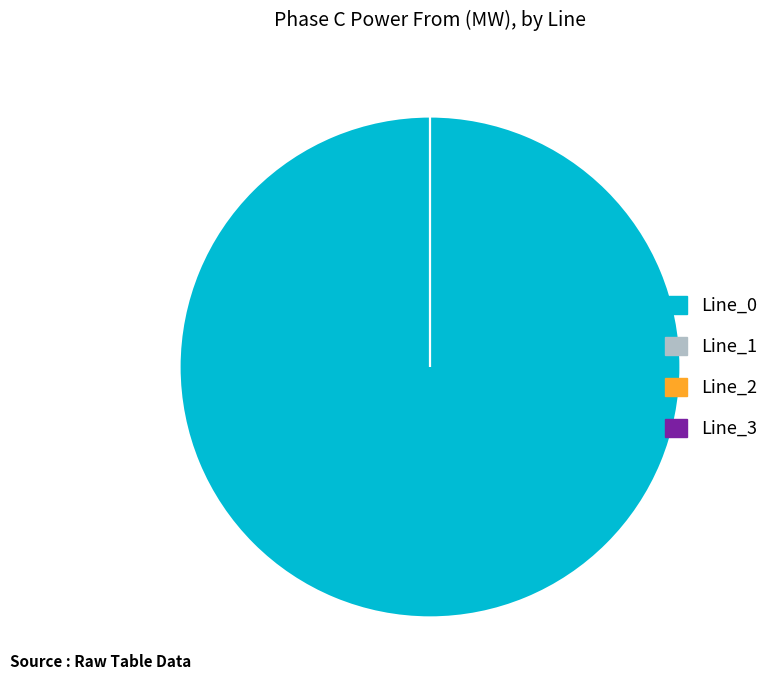

Which category has the smallest portion of the pie?

Line_3